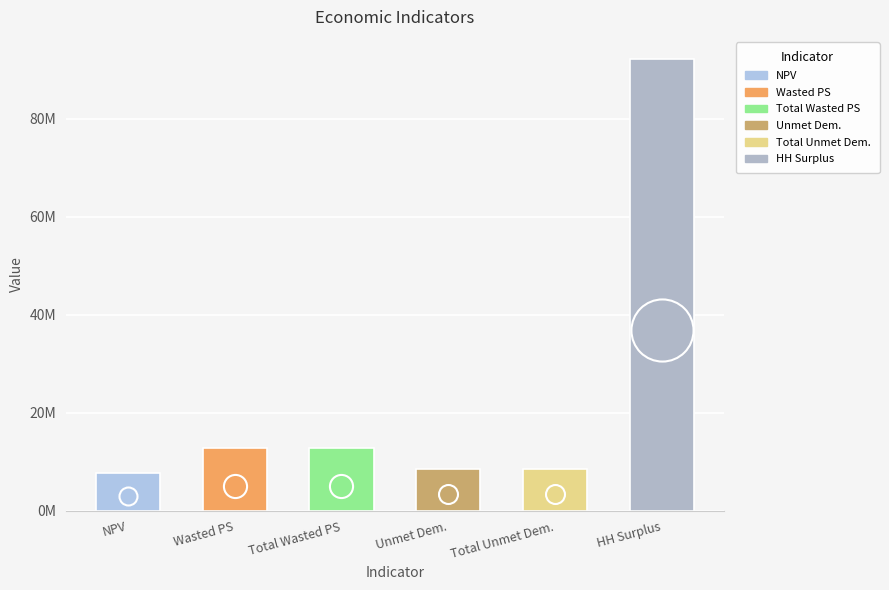

What is the ratio of the value at Unmet Demand to the value at NPV?

1.1